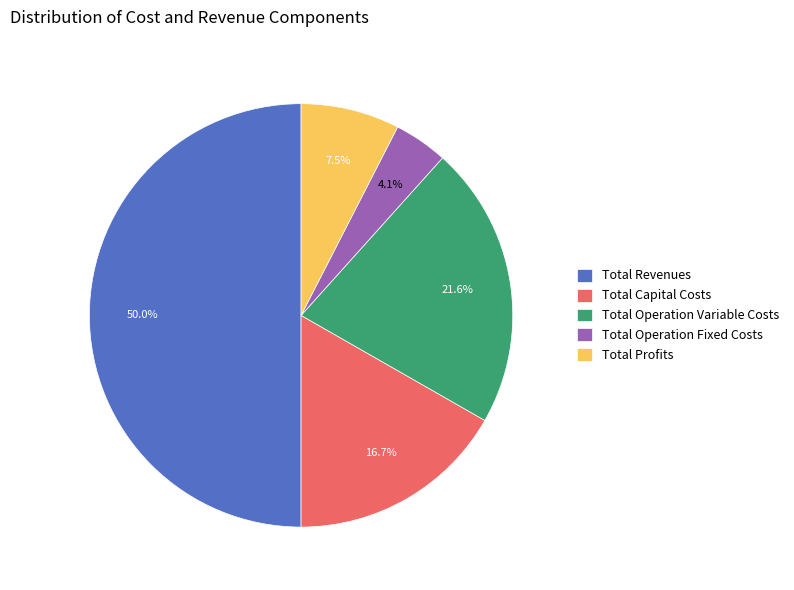

Approximately how many times larger is the value at Total Revenues compared to Total Capital Costs?

3.0